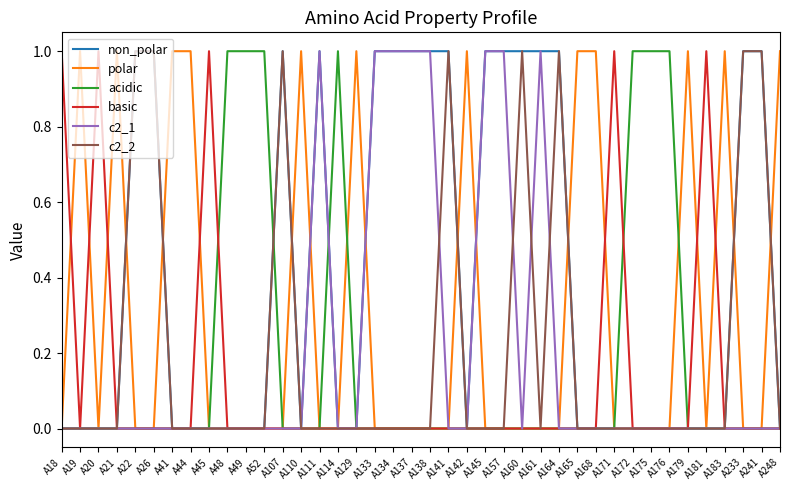

Which series has the largest total across all categories?

non_polar